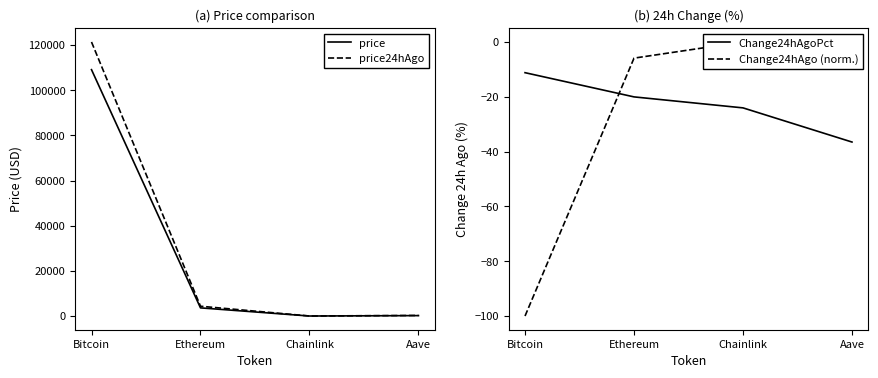

At Bitcoin, list the series in order from smallest to largest.

Change24hAgo (norm.), Change24hAgoPct, price, price24hAgo